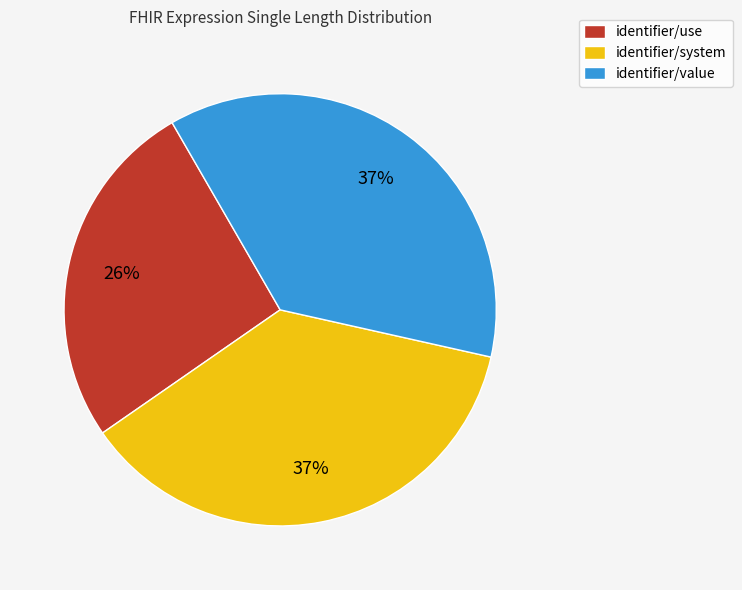

Which category has the smallest portion of the pie?

identifier/use